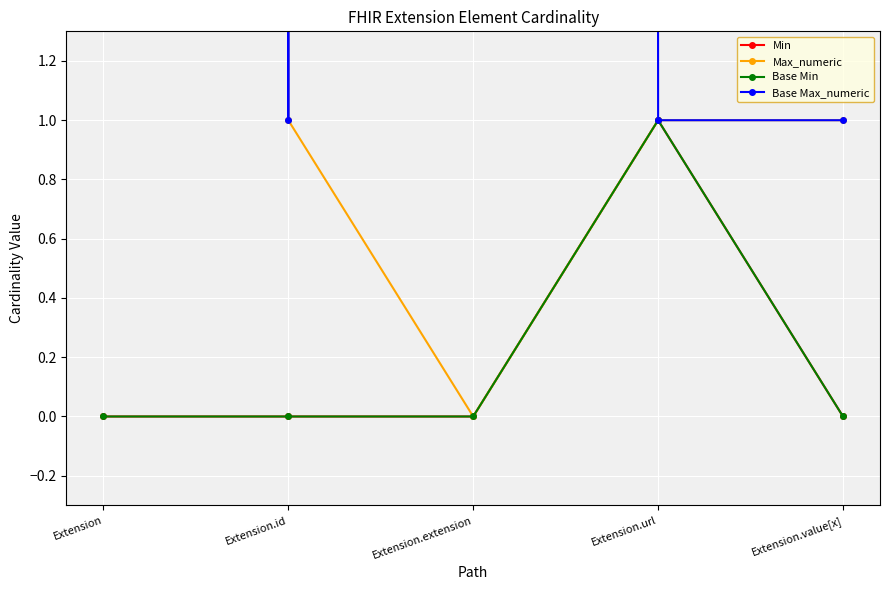

True or false: Min and Base Min intersect in this chart.

False